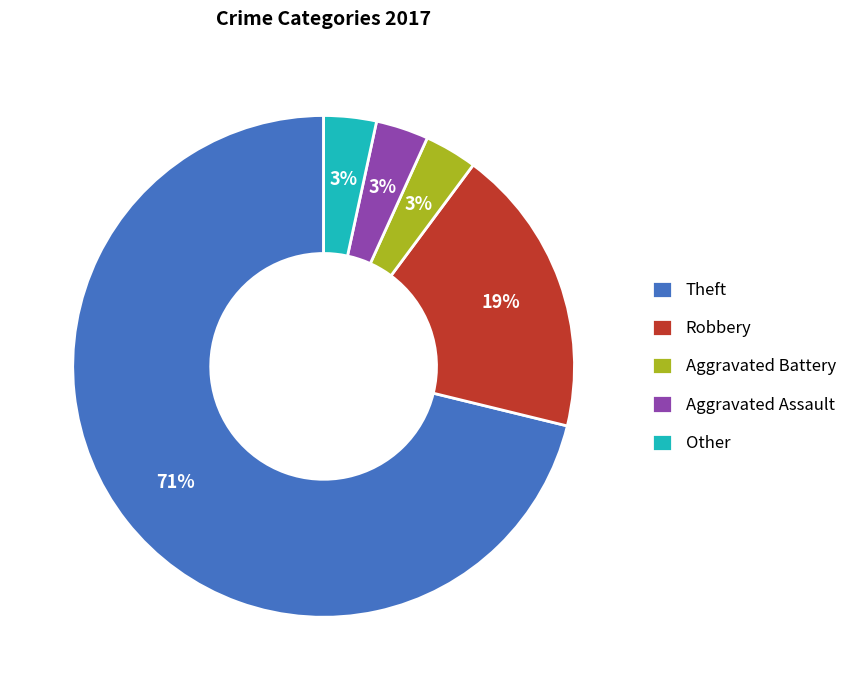

Count the number of slices in the pie.

5